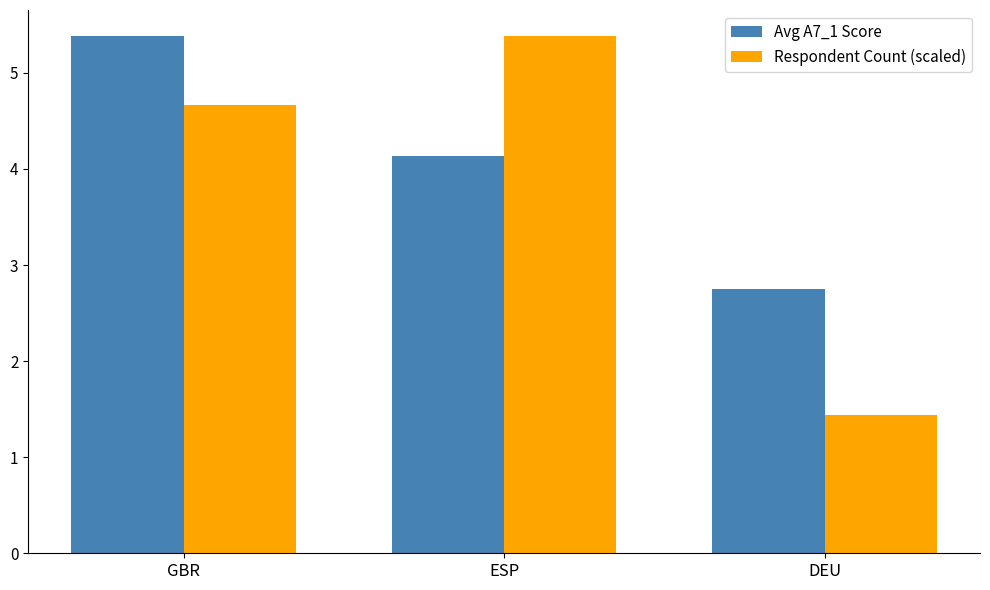

How many data points in Avg A7_1 Score are above 4?

2